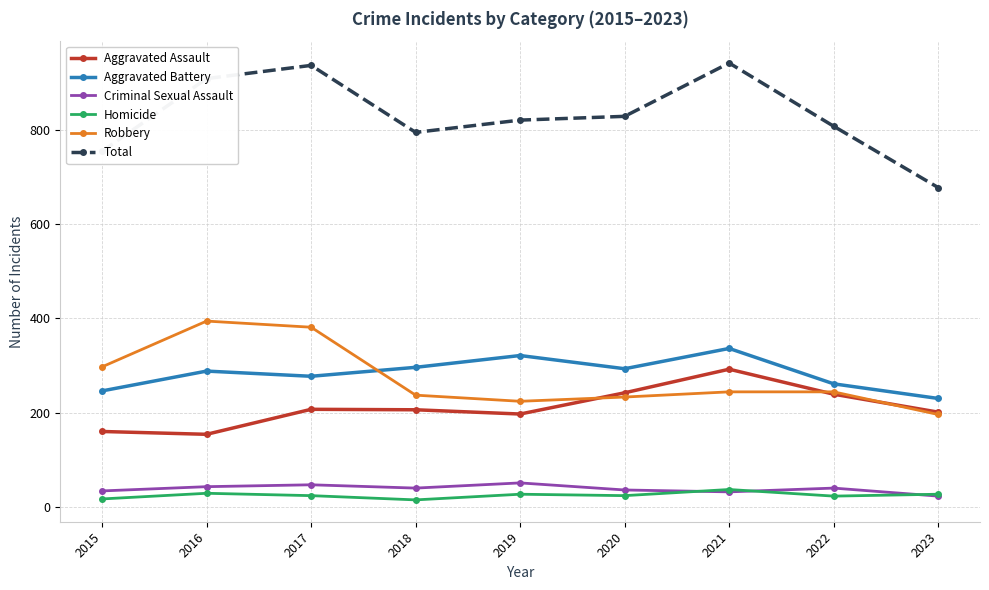

True or false: Criminal Sexual Assault and Total cross at least once.

False